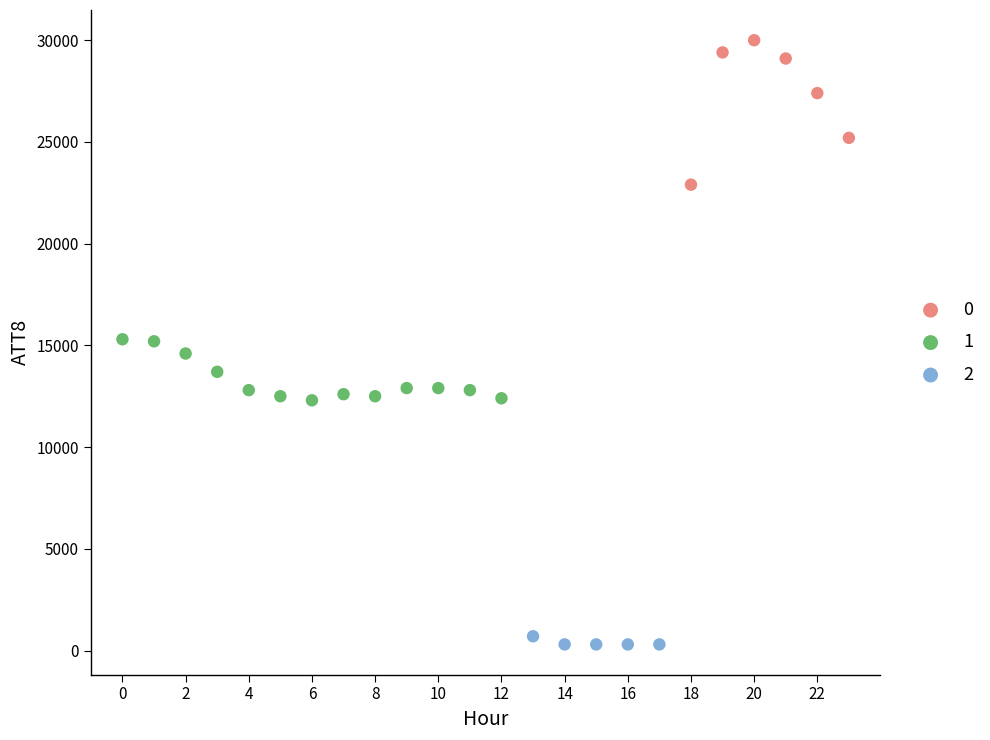

What are all the series names shown in the legend?

0, 1, 2